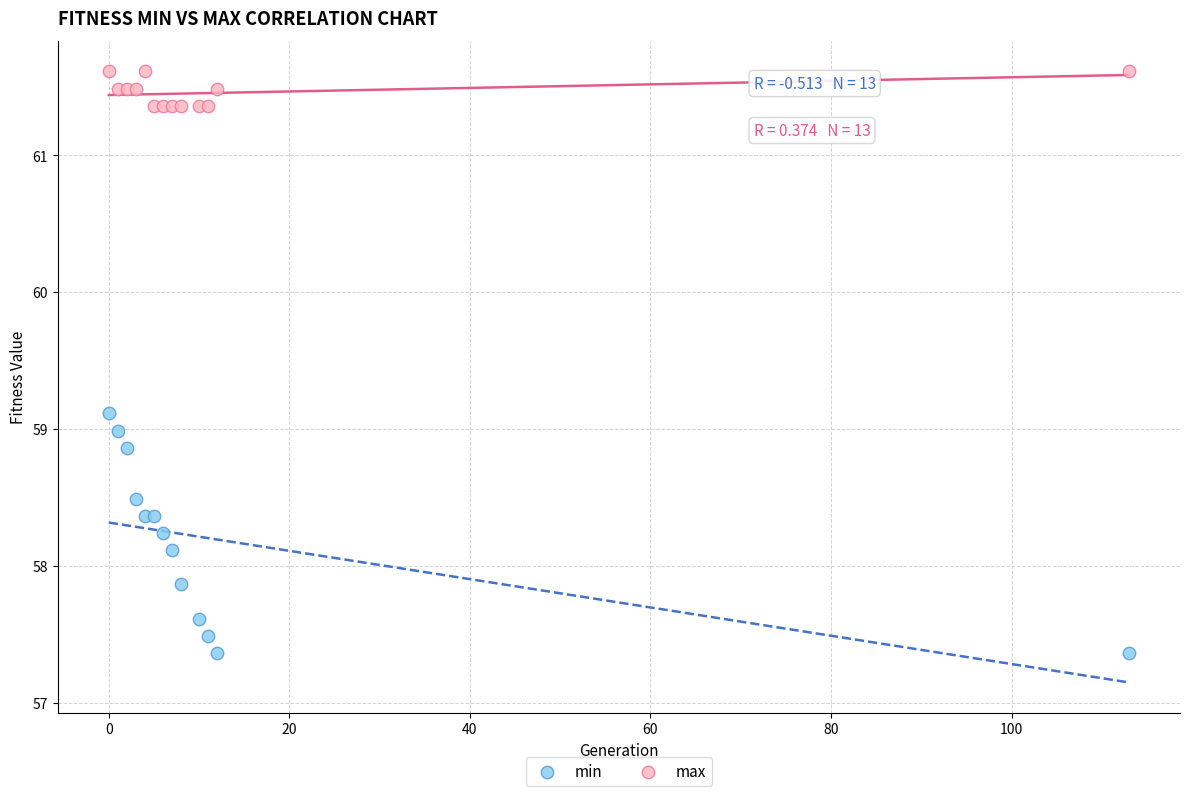

Which series contains the highest Y value?

max